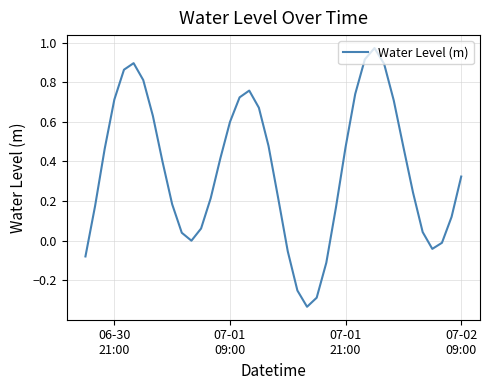

What is the difference between the maximum and second lowest values?

1.3